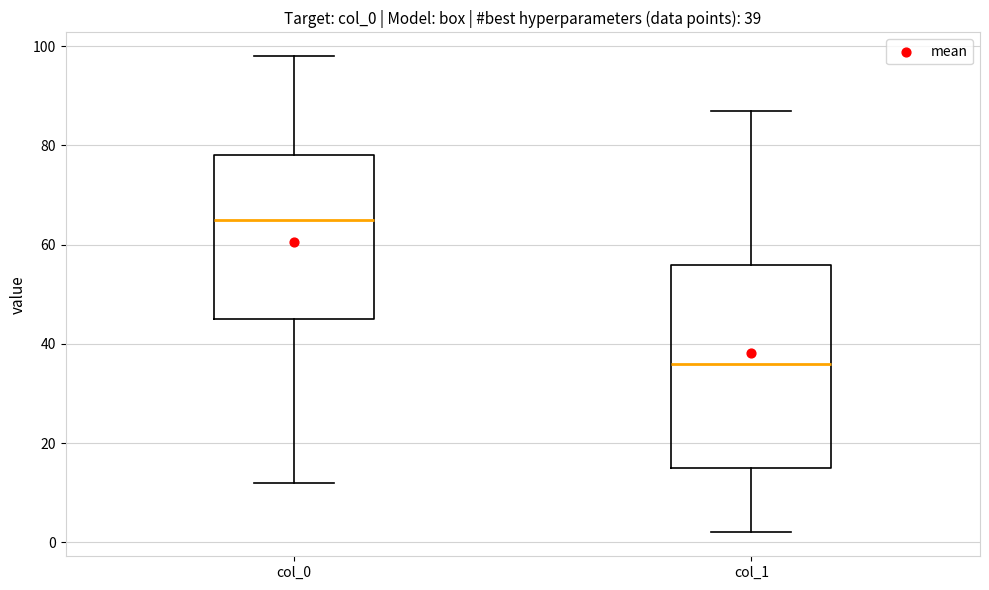

Which box is the tallest, from its lower edge to its upper edge?

col_1